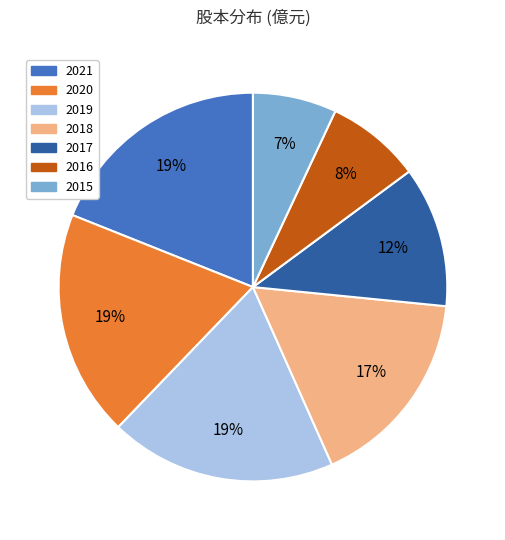

What percentage is the 2018 slice, to the nearest percent?

17%